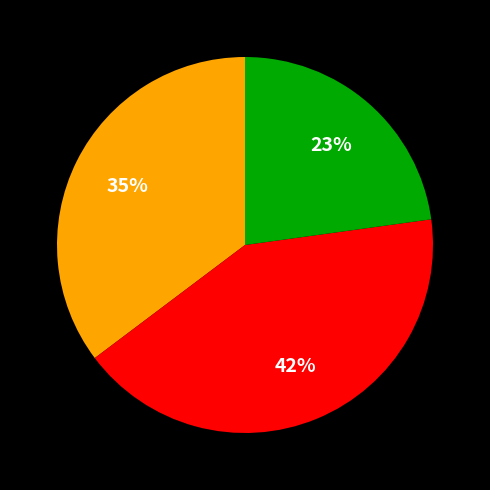

To the nearest percent, what is the average slice percentage?

33%